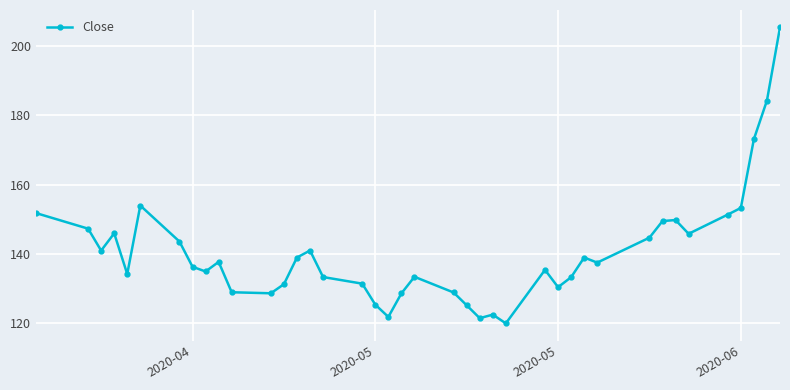

What is the sum of all values?

5621.6